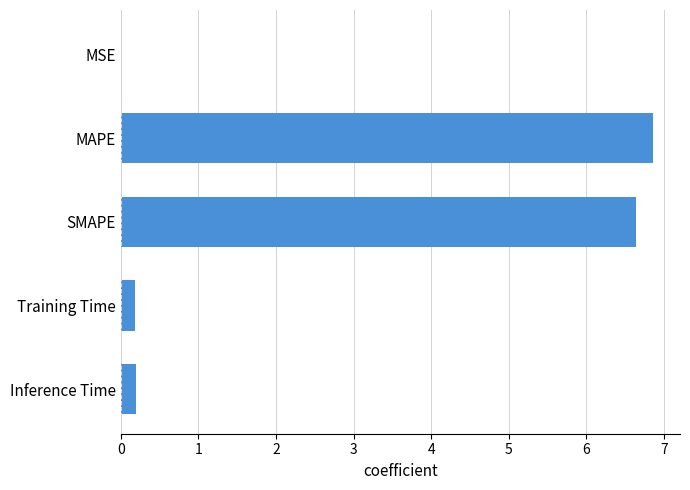

What is the change in value from SMAPE to Inference Time?

-6.4